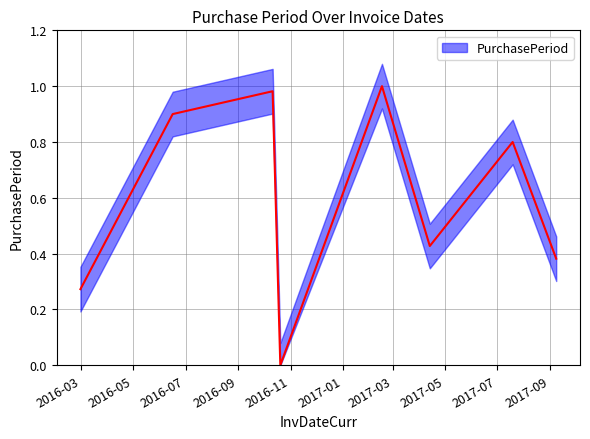

The chart shows a value of 1.0 at 2016-10-11. True or false?

True